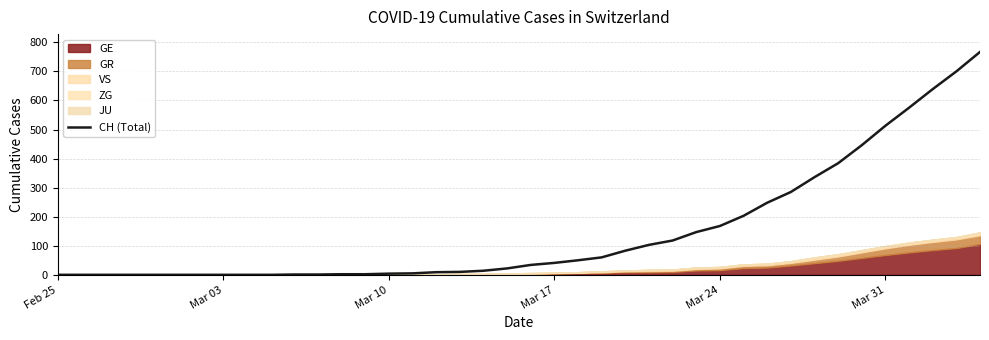

True or false: CH (Total) has a value of 204 at Mar 31.

False